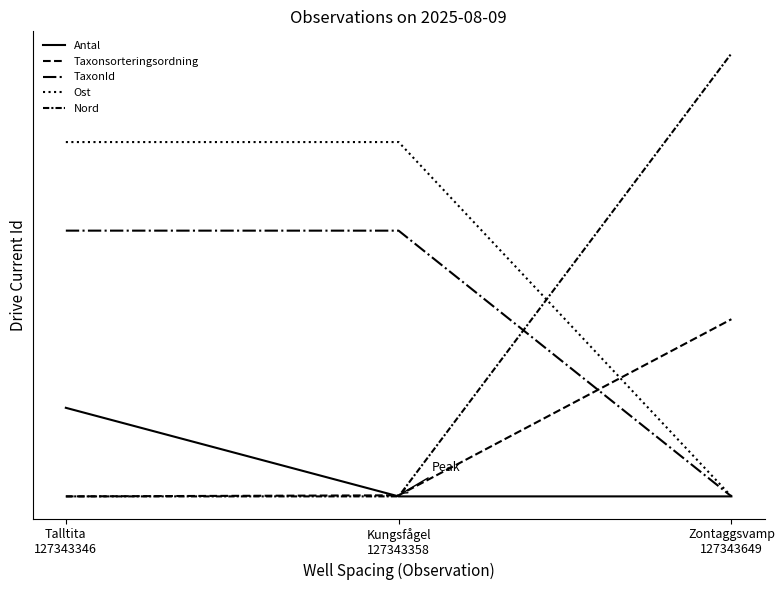

Does the chart display data point markers on the line(s)?

No